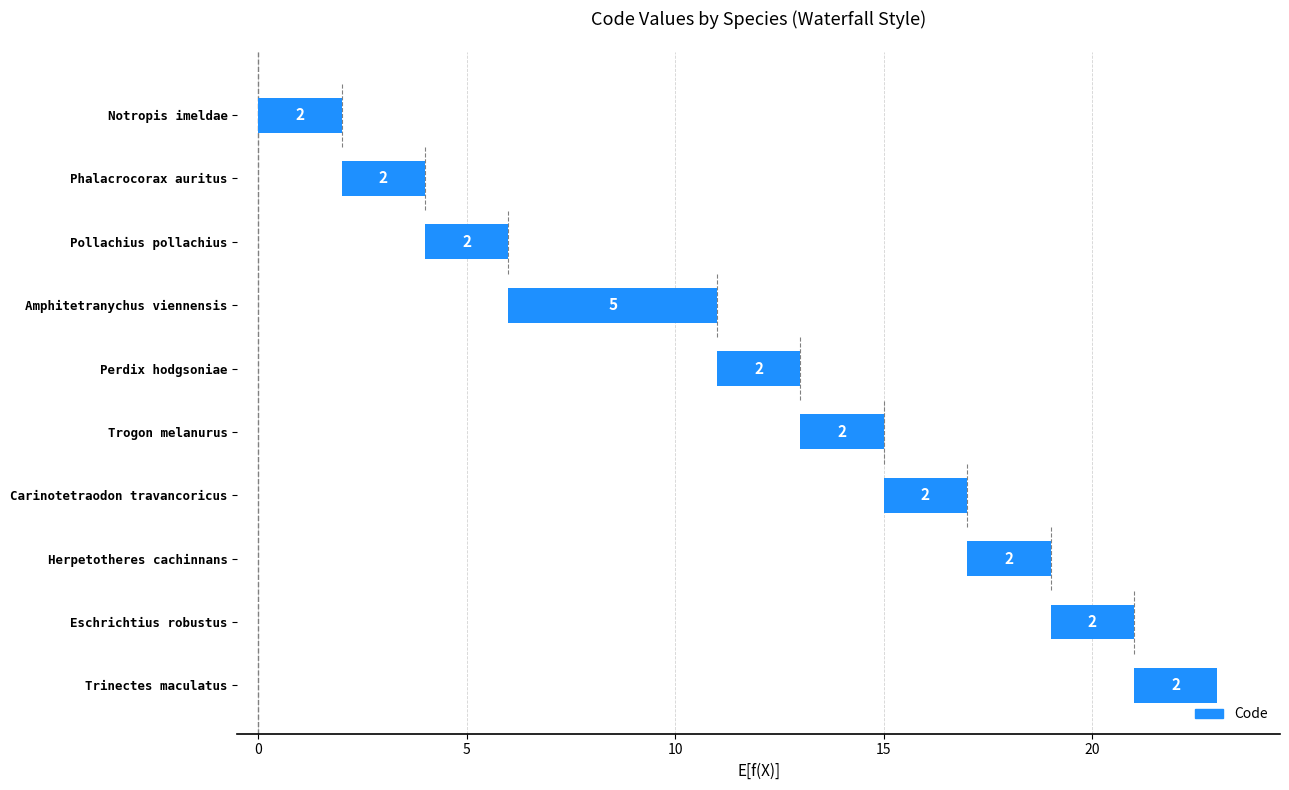

Which category has the lowest value across all series?

Notropis imeldae